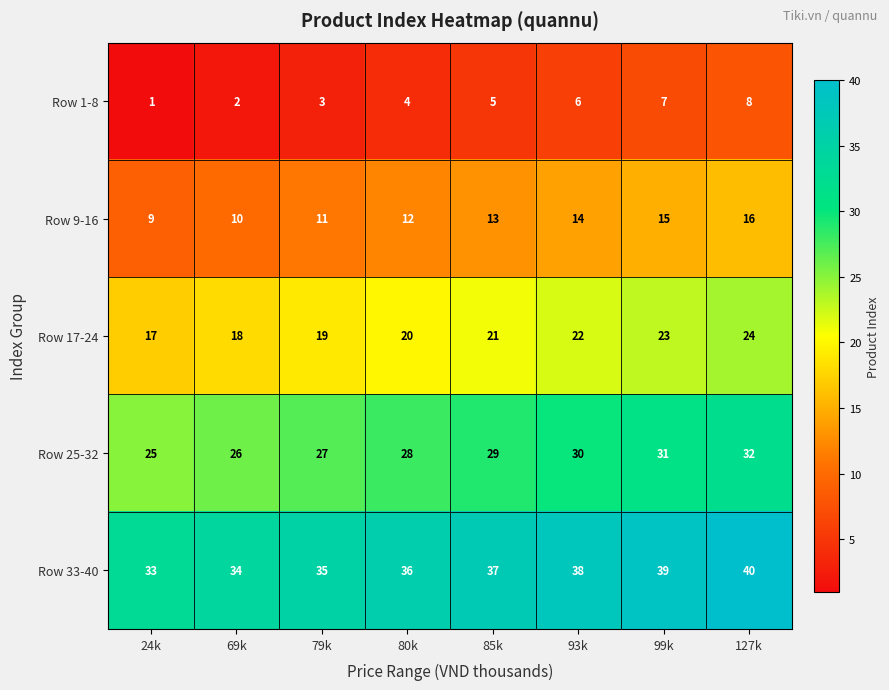

Where is Row 1-8 nearest to the value 4?

80k